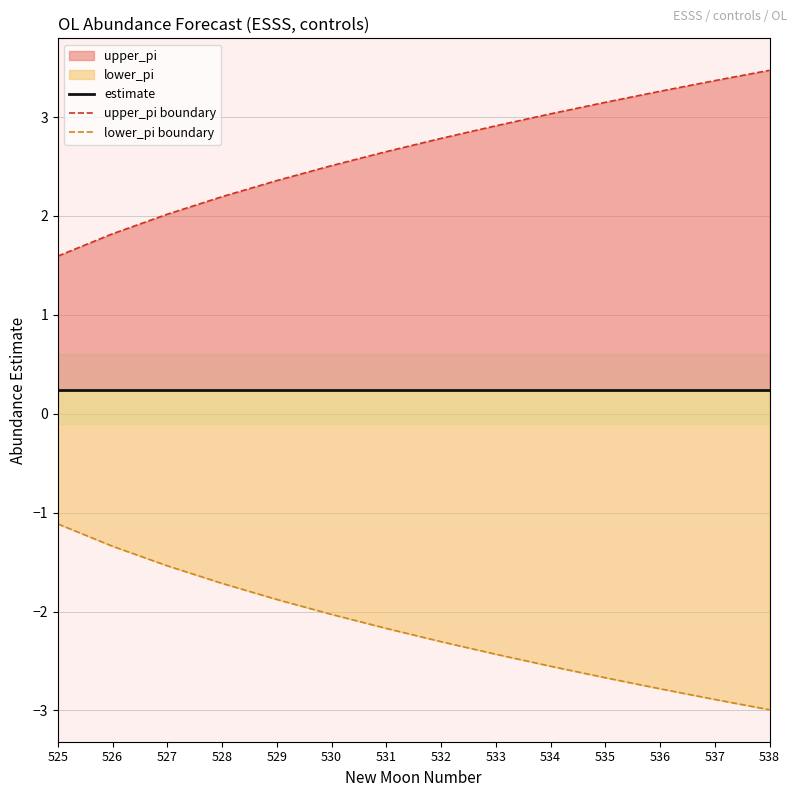

True or false: upper_pi boundary has a value of 4.0 at 532.

False